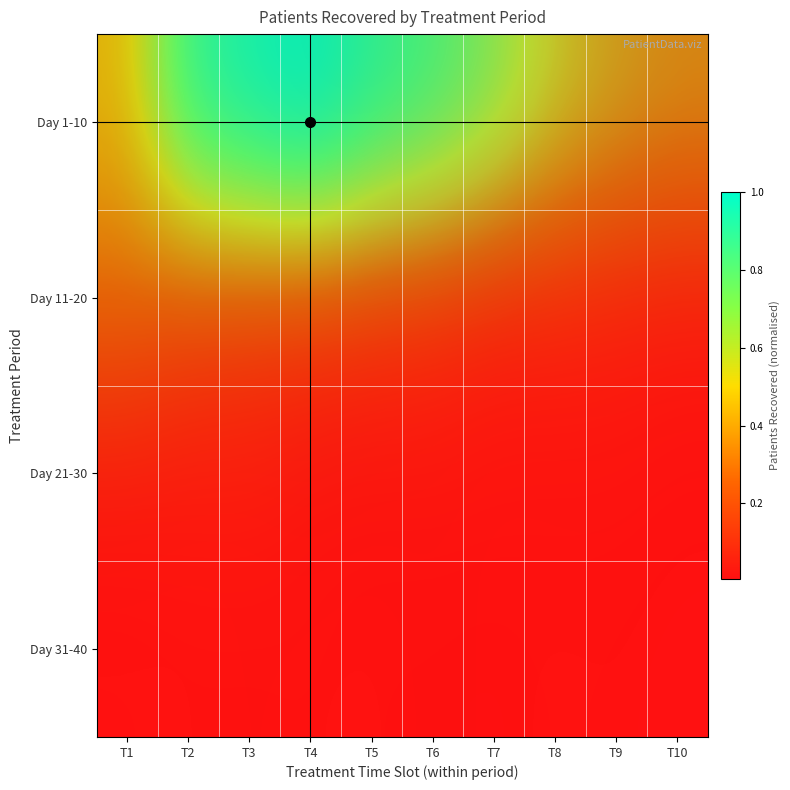

The Day 31-40 series shows 0.0 at T9. True or false?

False